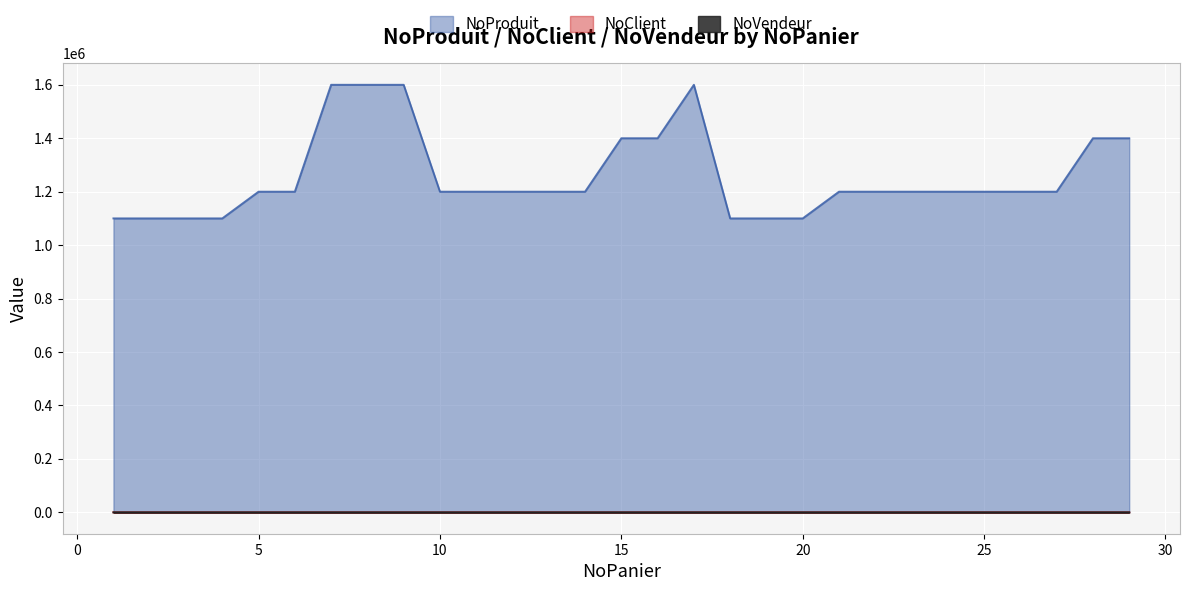

True or false: NoProduit and NoVendeur cross at least once.

False